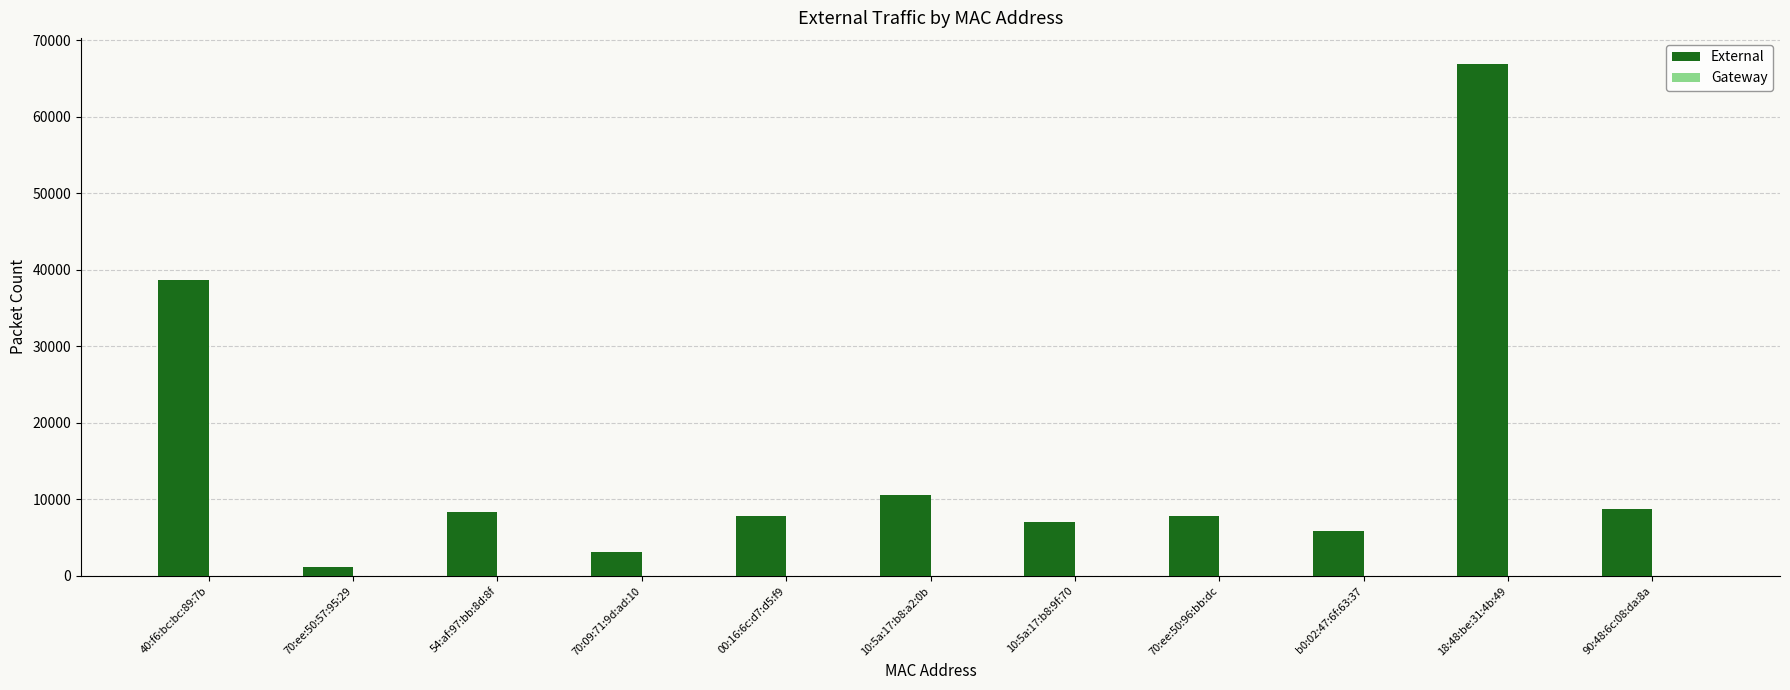

How many bars are there in total?

11